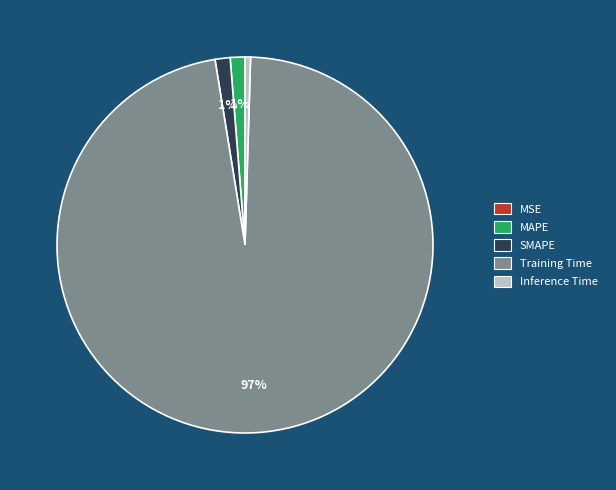

To the nearest percent, what is the average slice percentage?

20%